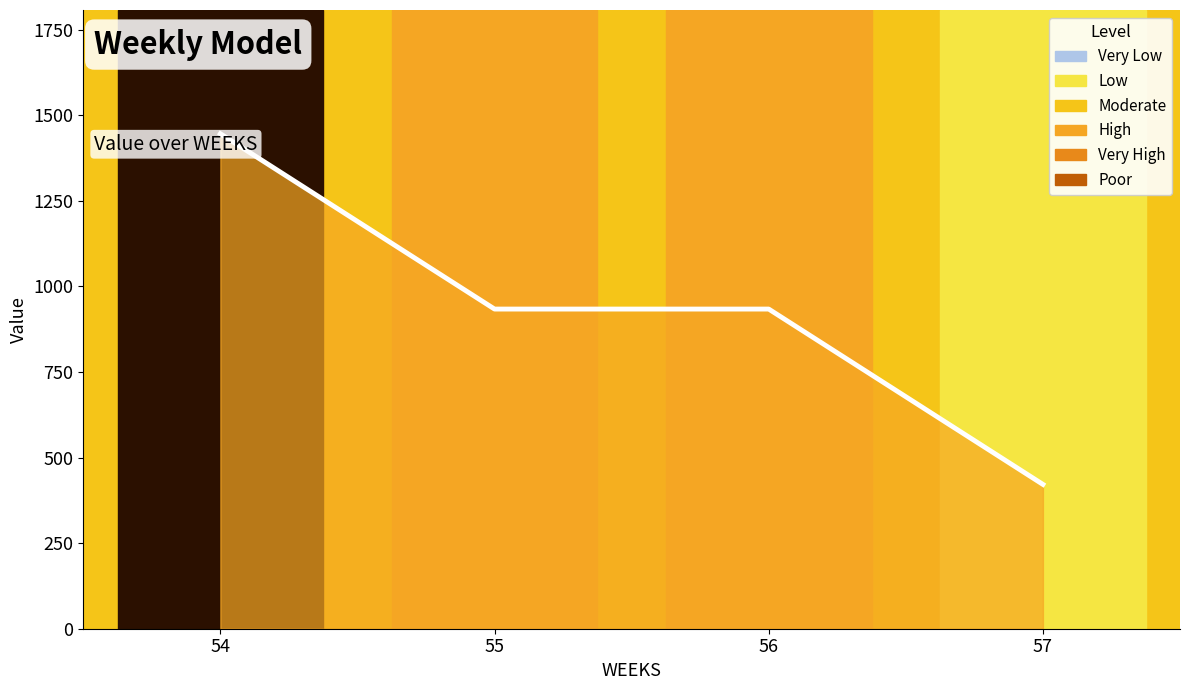

List the labels in order of value, smallest first.

57, 55, 56, 54